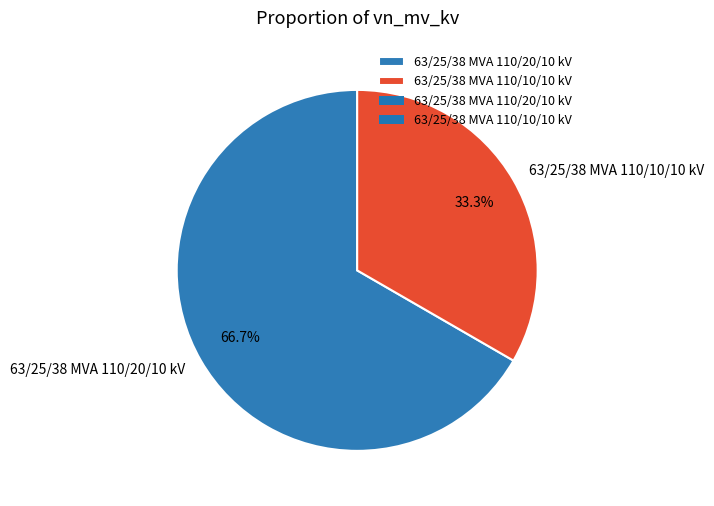

What is the smallest slice in the pie chart?

63/25/38 MVA 110/10/10 kV